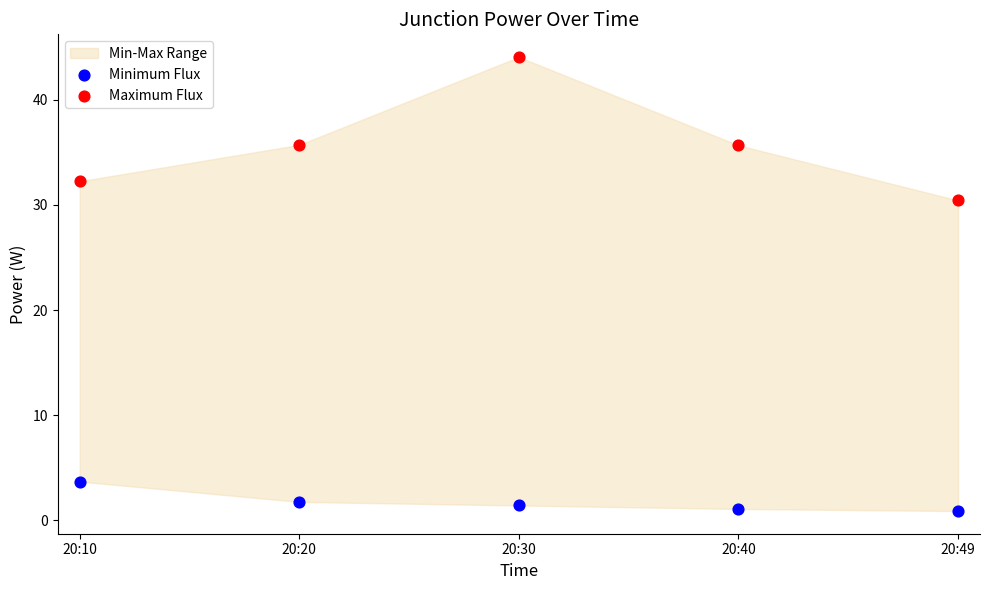

Which series has the widest spread of Y values?

Maximum Flux